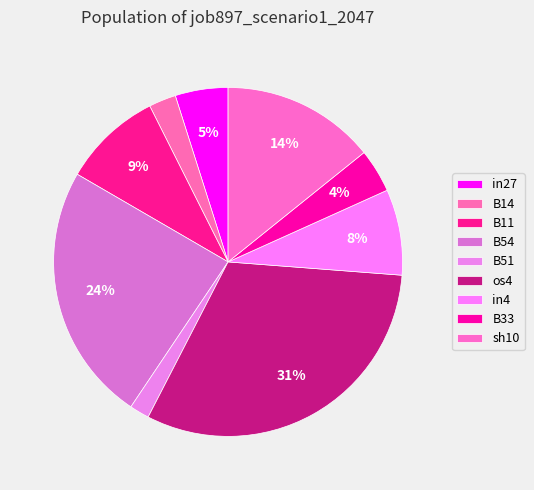

How many slices are in this pie chart?

9